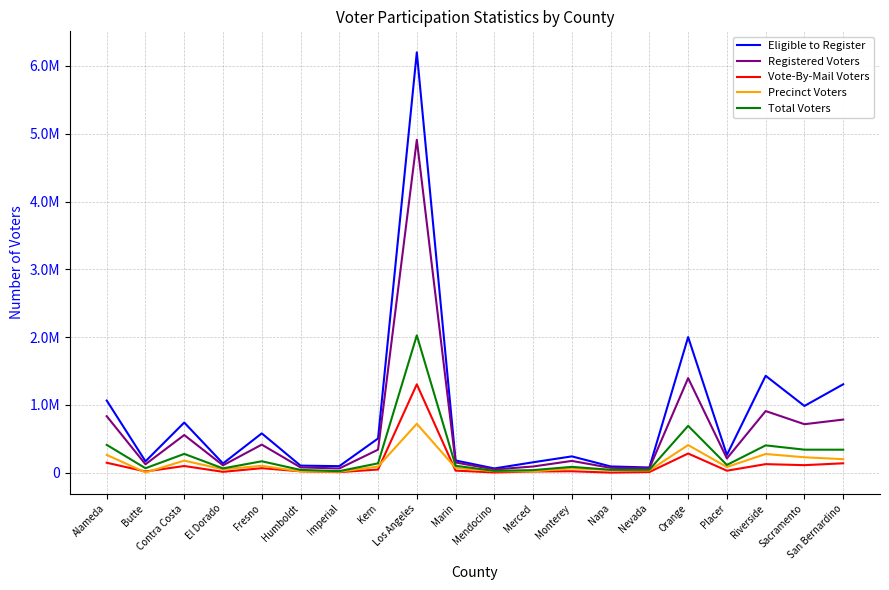

What is the difference between the highest and lowest values at El Dorado?

123226